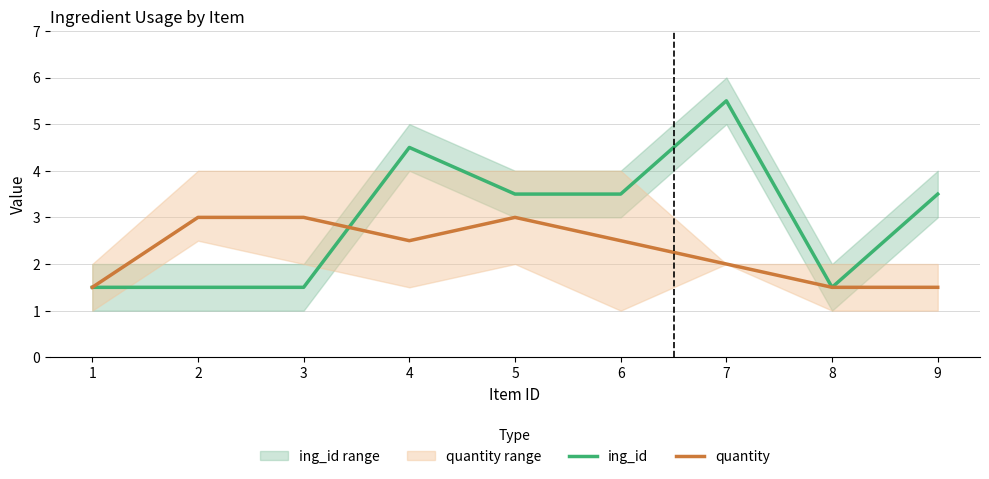

Between 6 and 5, which is larger?

6